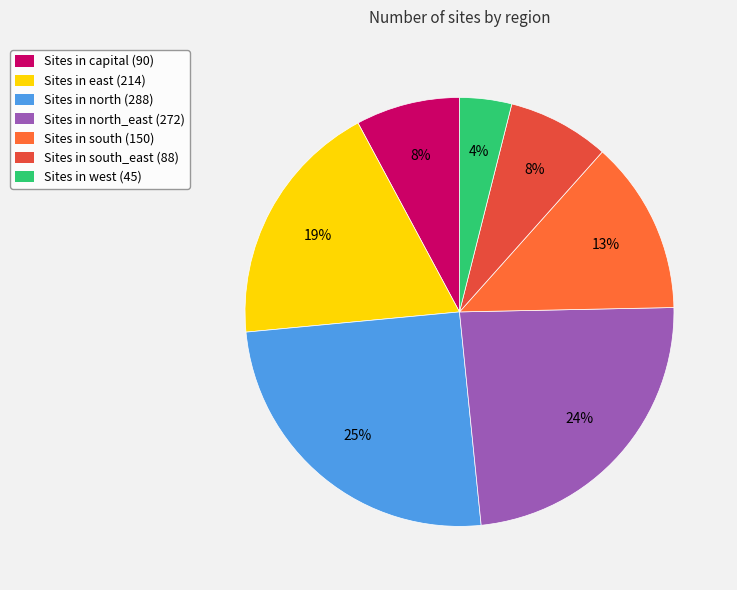

Count the number of slices in the pie.

7